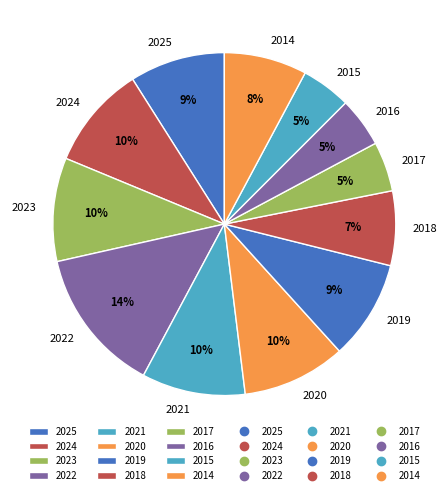

To the nearest percent, what is the difference between the 2014 and 2024 slice percentages?

2%